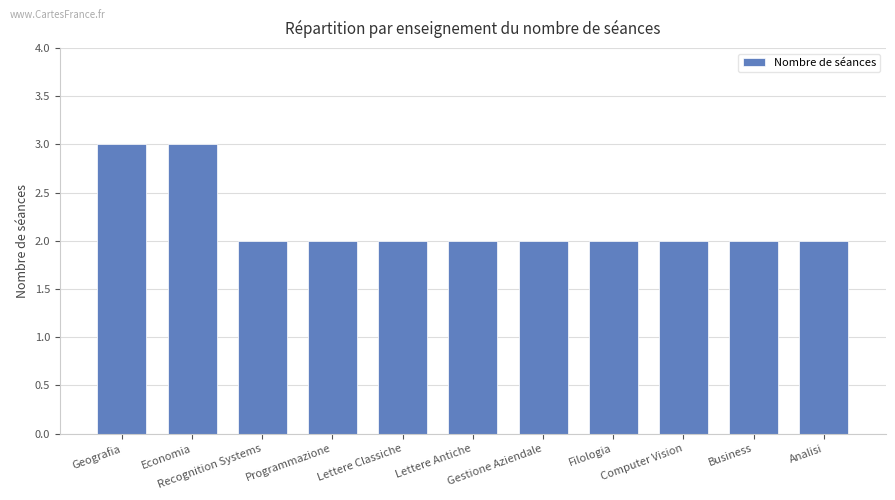

What is the sum of all values?

24